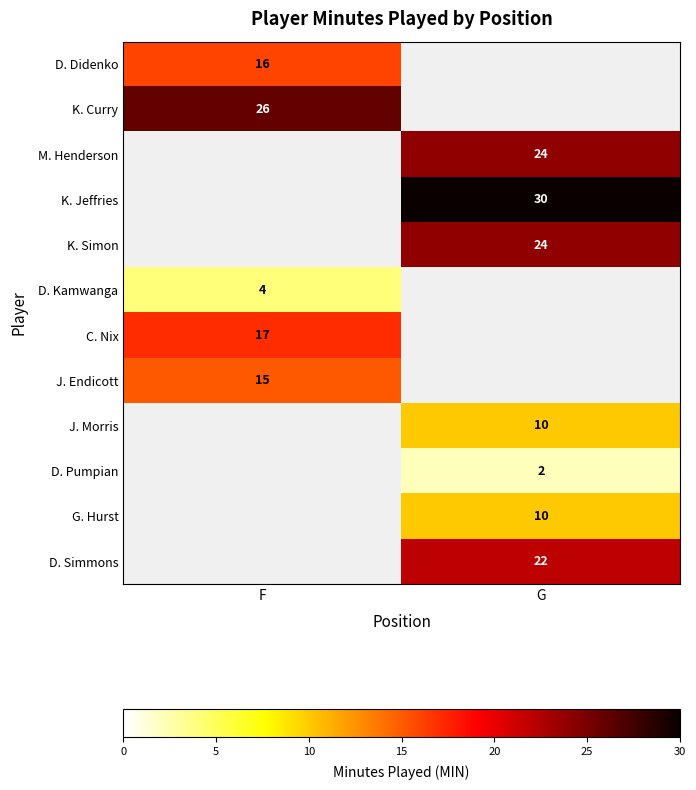

The D. Kamwanga series shows 7 at F. True or false?

False